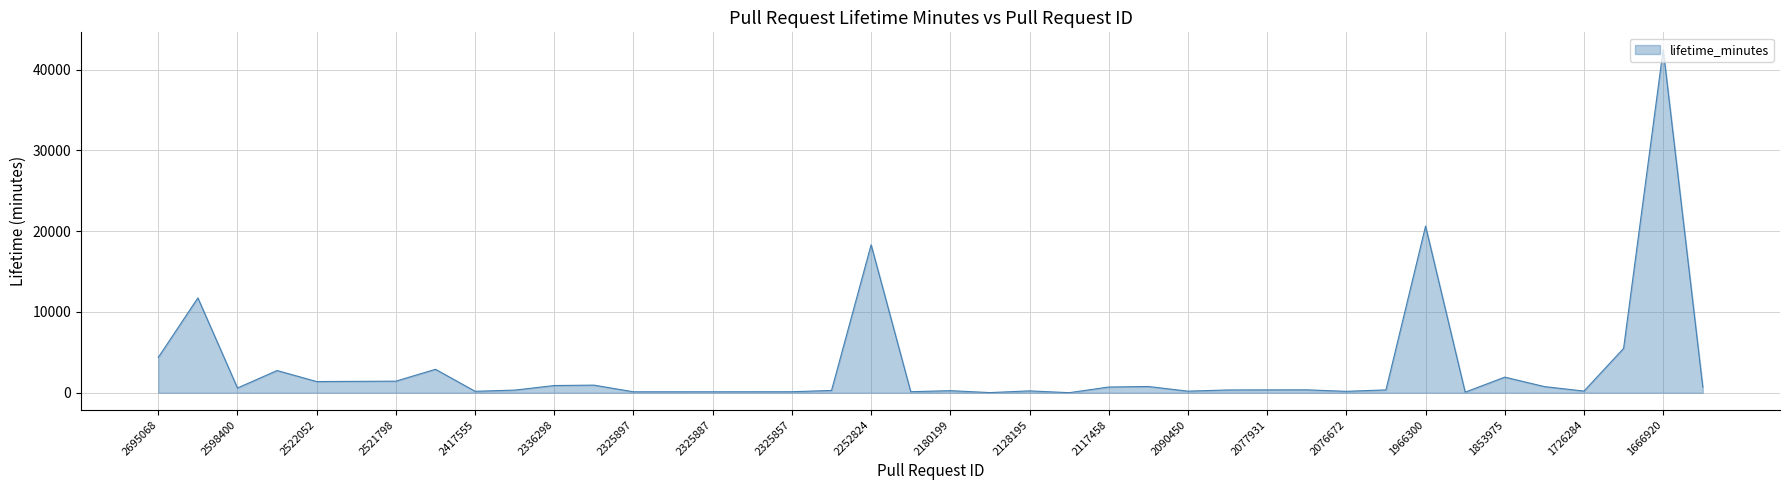

What is the difference between the maximum and minimum values?

42480